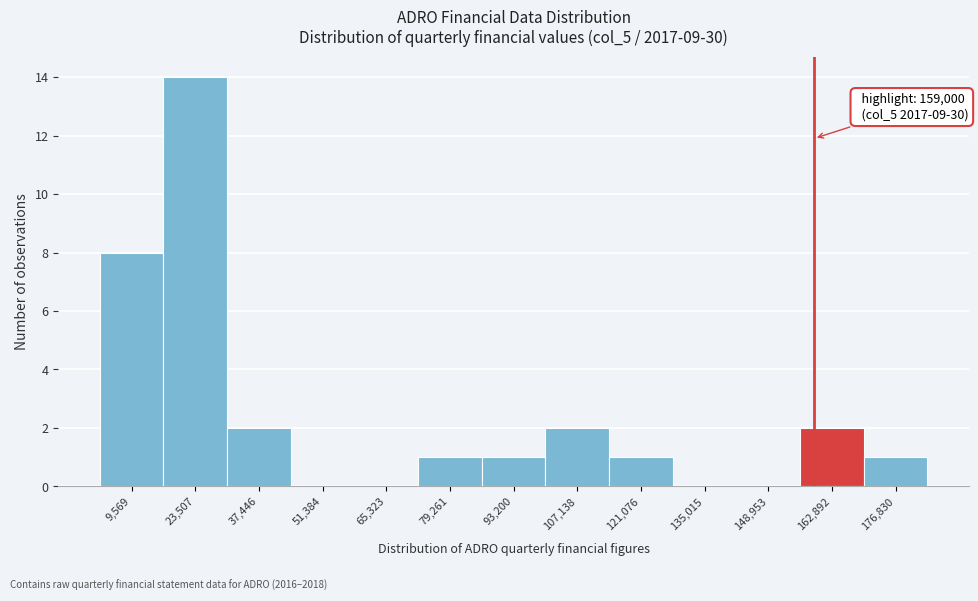

Which range on the x-axis has the tallest bar?

16000 to 30000